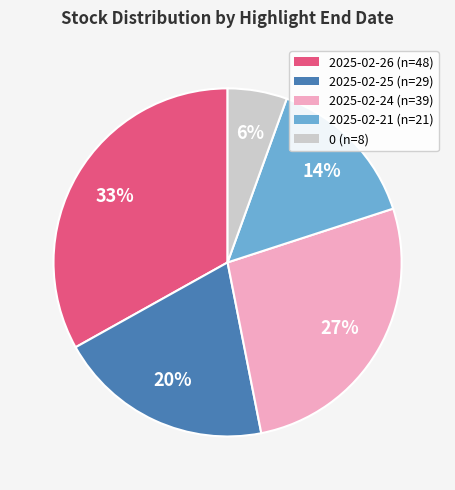

Do 2025-02-26 and 2025-02-25 together represent more than half of the pie?

Yes